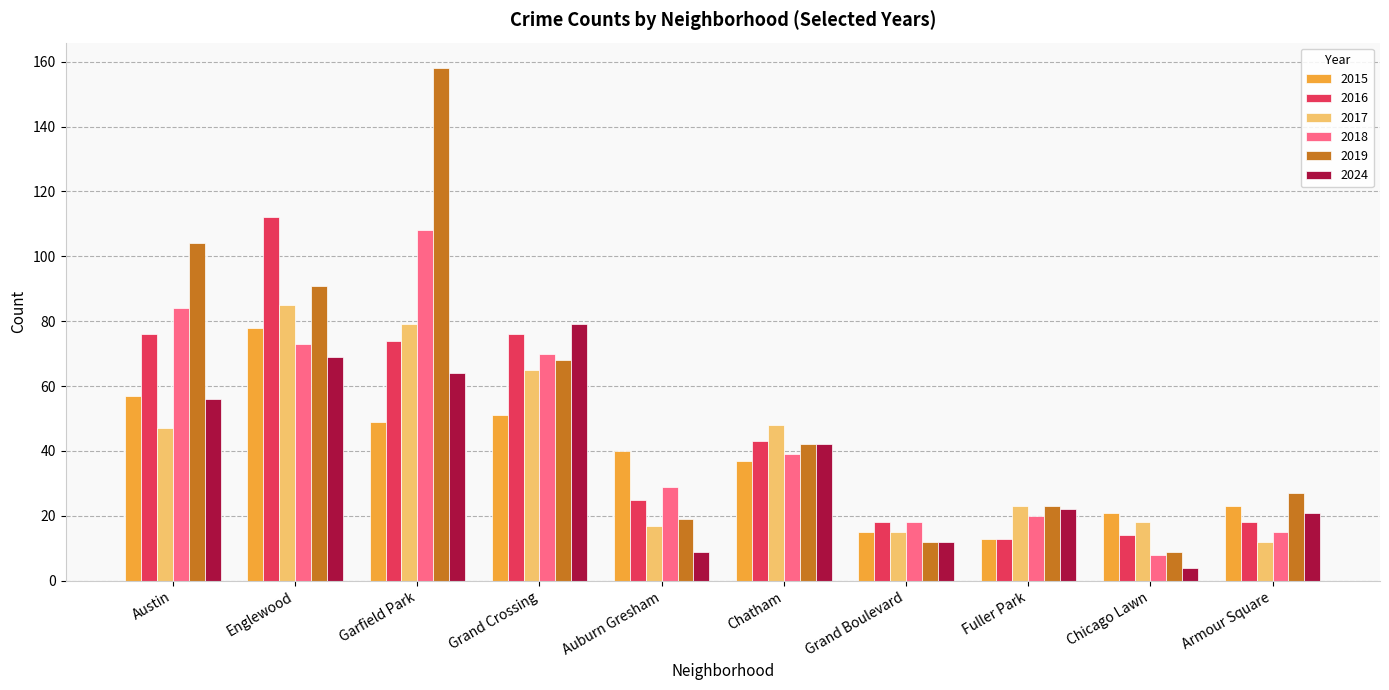

At which label does 2019 reach its peak?

Garfield Park